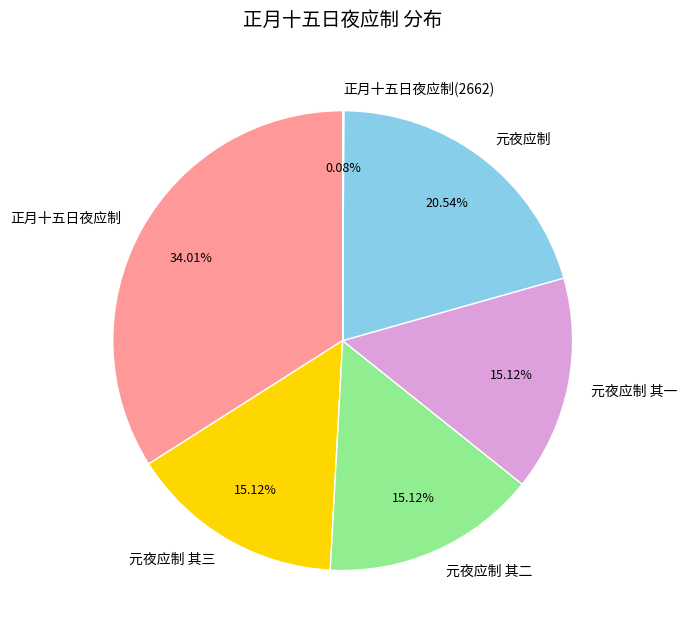

Does 元夜应制 其一 represent more than half of the total?

No